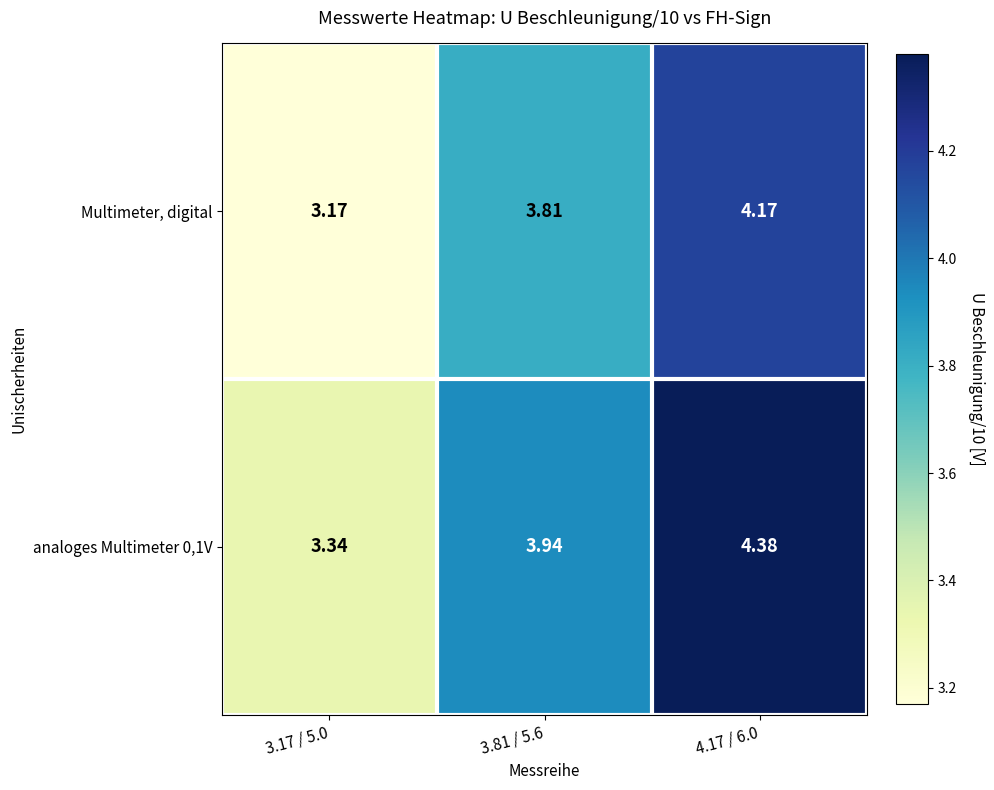

What is the difference between the highest and lowest values at 3.17 / 5.0?

0.2